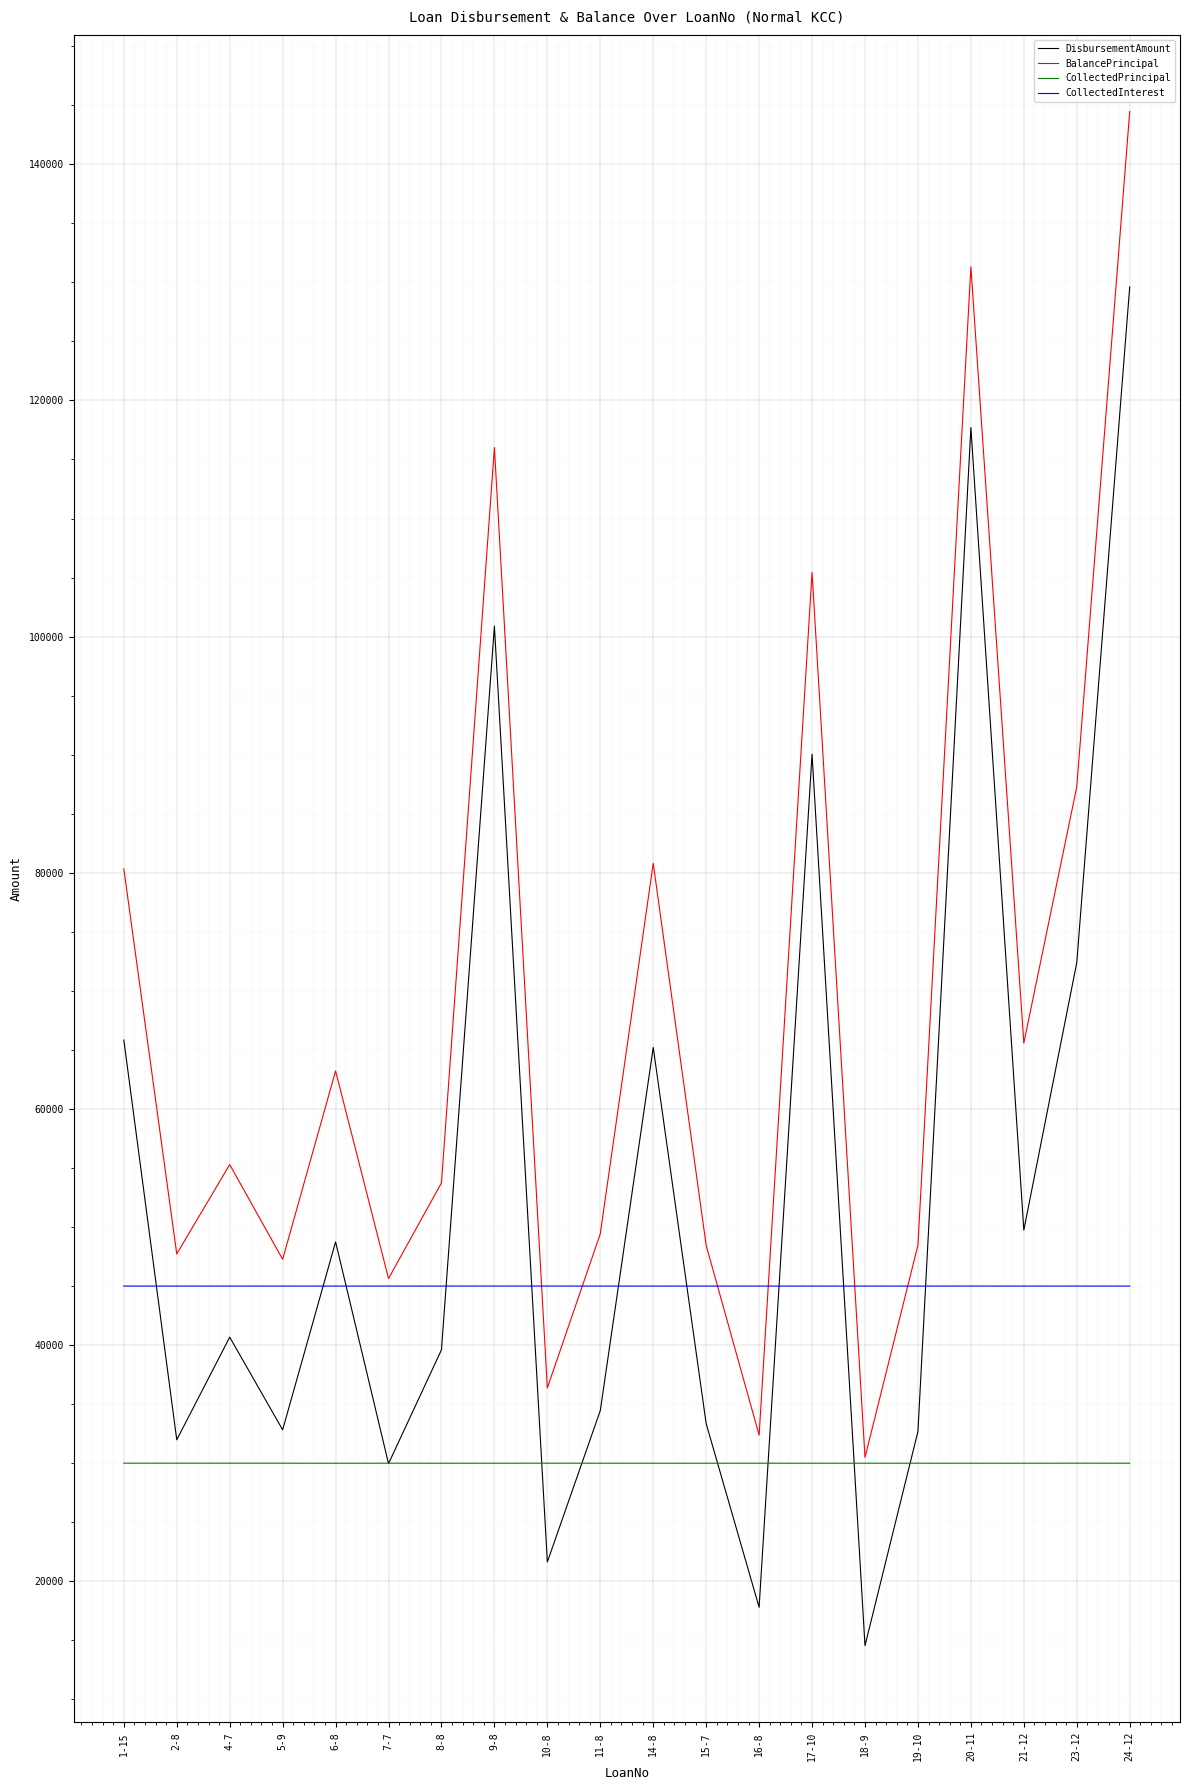

Reading left to right, what are all the values shown in this chart?

DisbursementAmount: 1-15=65834.7	2-8=31980.0	4-7=40673.9	5-9=32825.8	6-8=48742.2	7-7=29962.7	8-8=39604.3	9-8=100882.8	10-8=21634.2	11-8=34457.1	14-8=65201.6	15-7=33349.9	16-8=17796.1	17-10=90037.8	18-9=14549.6	19-10=32688.1	20-11=117696.7	21-12=49737.3	23-12=72387.3	24-12=129611.0
BalancePrincipal: 1-15=80331.5	2-8=47718.6	4-7=55289.1	5-9=47265.8	6-8=63213.8	7-7=45639.5	8-8=53738.6	9-8=116006.6	10-8=36377.0	11-8=49430.0	14-8=80797.8	15-7=48445.6	16-8=32375.4	17-10=105433.1	18-9=30496.1	19-10=48464.4	20-11=131319.6	21-12=65584.1	23-12=87272.9	24-12=144459.2
CollectedPrincipal: 1-15=30000.5	2-8=30001.7	4-7=30000.9	5-9=30000.8	6-8=29998.4	7-7=30000.6	8-8=29998.8	9-8=29999.9	10-8=30000.4	11-8=29999.9	14-8=29999.7	15-7=29999.1	16-8=30000.1	17-10=29999.9	18-9=29999.8	19-10=29999.8	20-11=30000.2	21-12=29999.7	23-12=30001.2	24-12=30000.2
CollectedInterest: 1-15=44999.5	2-8=44998.7	4-7=44999.1	5-9=44999.1	6-8=44999.7	7-7=45000.3	8-8=45000.6	9-8=45000.9	10-8=45001.8	11-8=44999.3	14-8=44998.5	15-7=44999.9	16-8=45000.1	17-10=44999.6	18-9=44999.3	19-10=44998.7	20-11=45001.0	21-12=44999.5	23-12=45000.2	24-12=44998.8